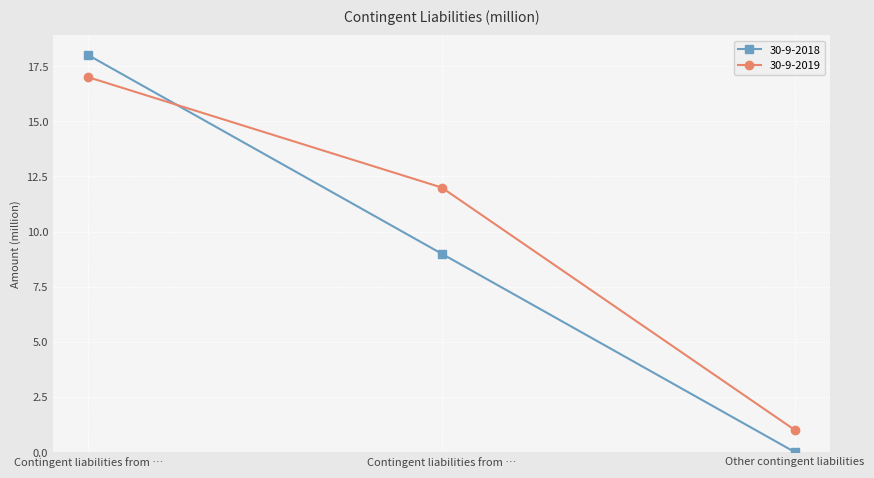

What are all the series names shown in the legend?

30-9-2018, 30-9-2019